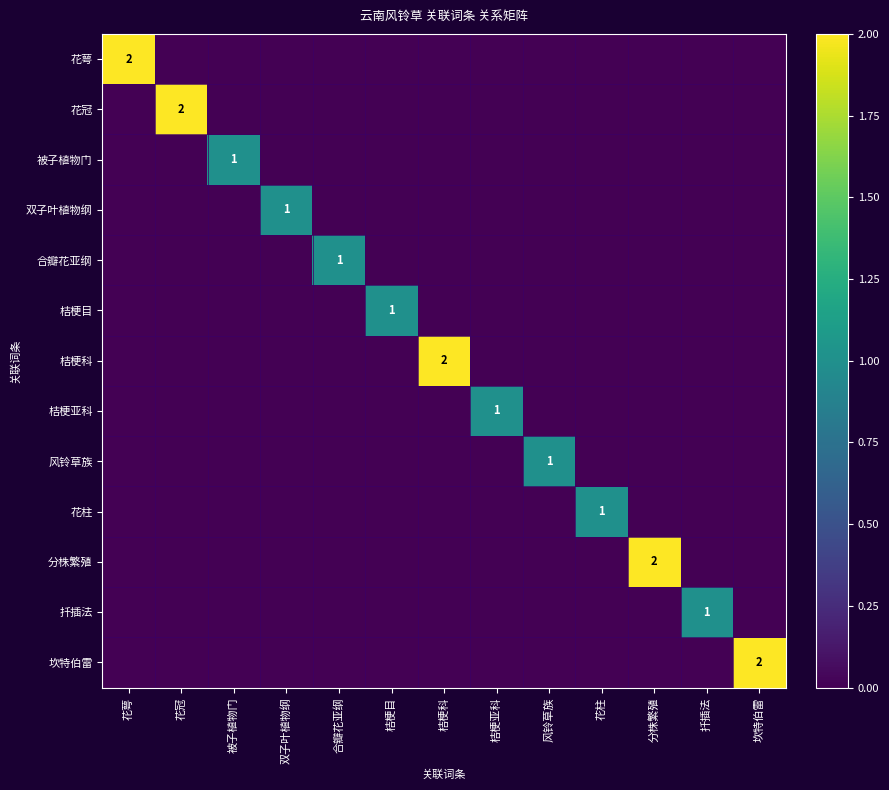

What is the difference between the maximum and minimum values in the 风铃草族 series?

1